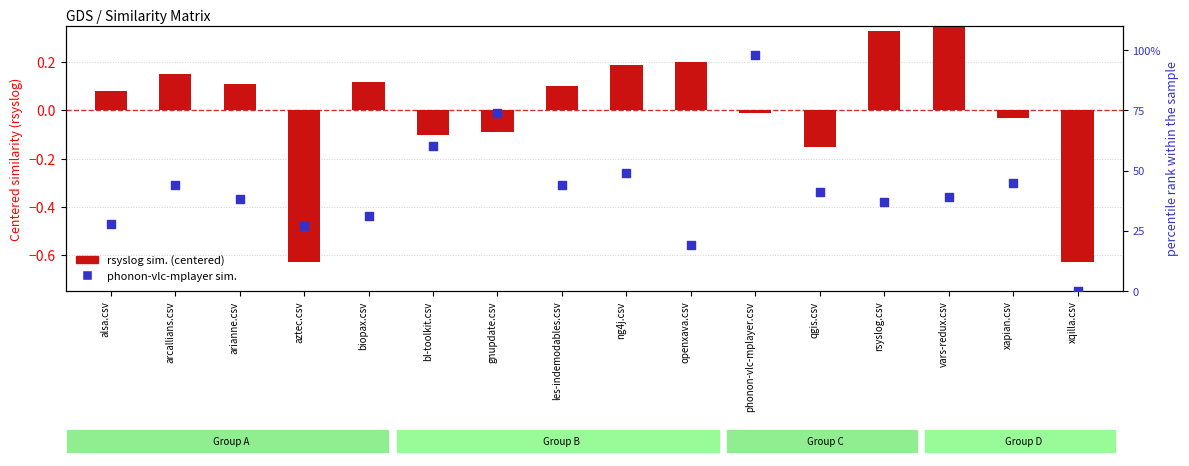

Which series has the largest total across all categories?

phonon-vlc-mplayer similarity (%)